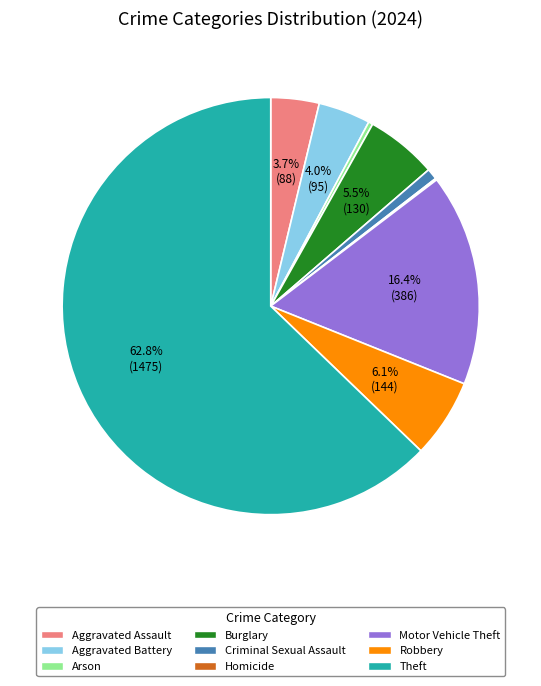

Which category has the biggest portion of the pie?

Theft